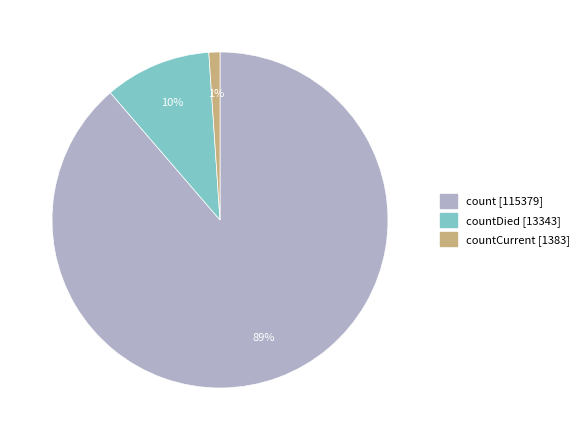

To the nearest percent, what is the average slice percentage?

33%